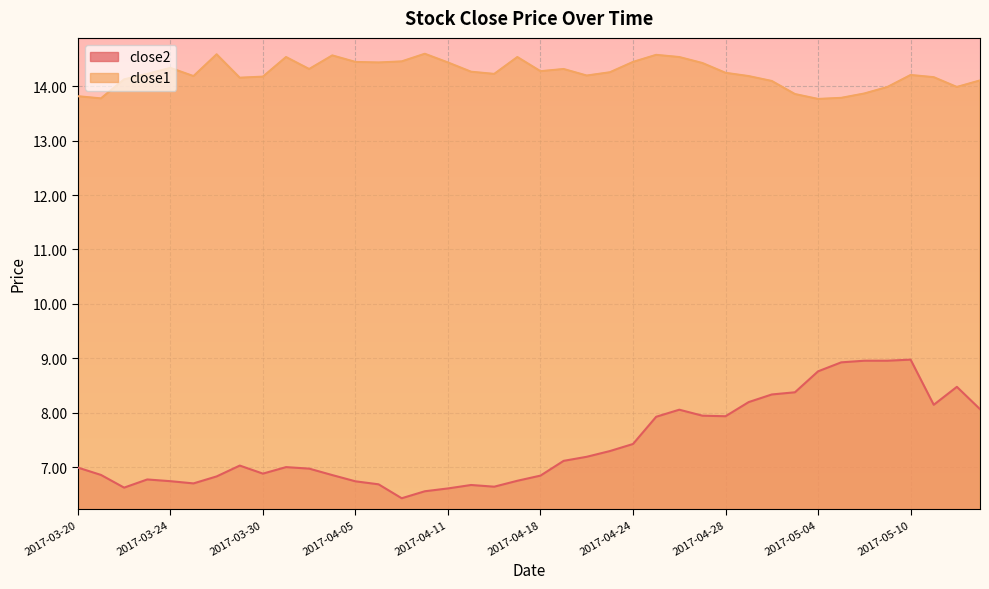

True or false: close2 and close1 cross at least once.

False